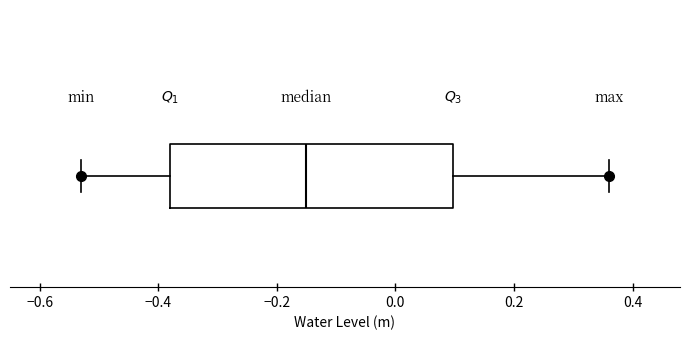

Read this box plot against the x-axis: the position of the median line, the range covered by the box, and the ends of both whiskers. The values are not printed on the chart, so give them approximately, as read against the axis.

median -0.14, box -0.38 to 0.10, whiskers -0.52 to 0.36